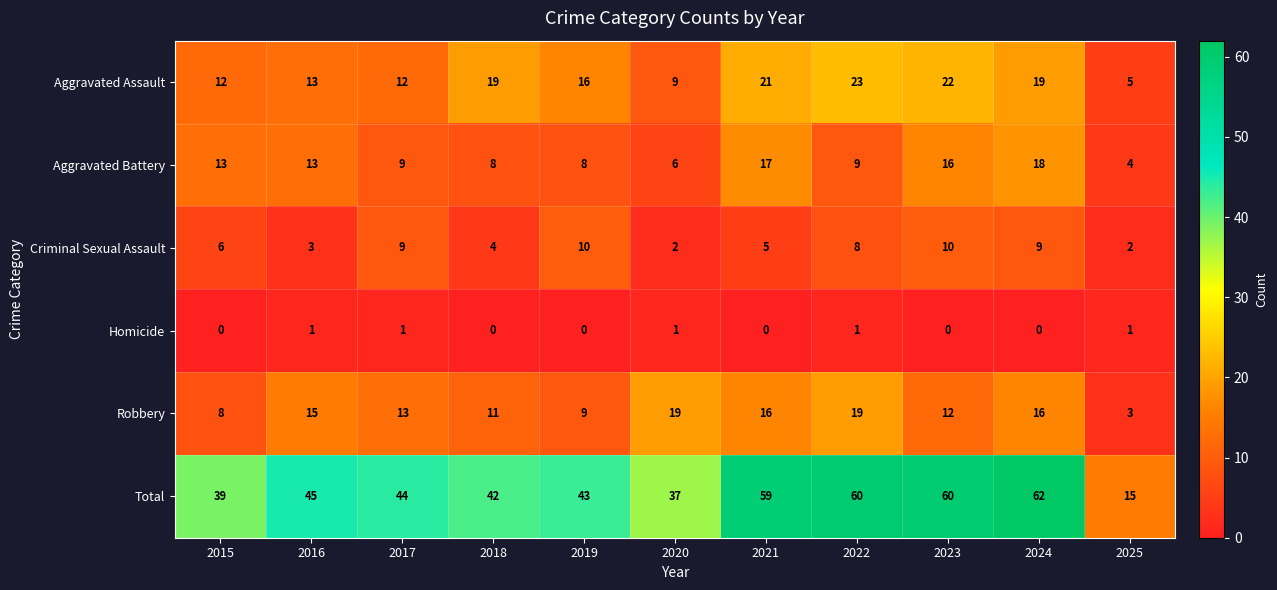

At which label does Aggravated Battery first exceed 9?

2015